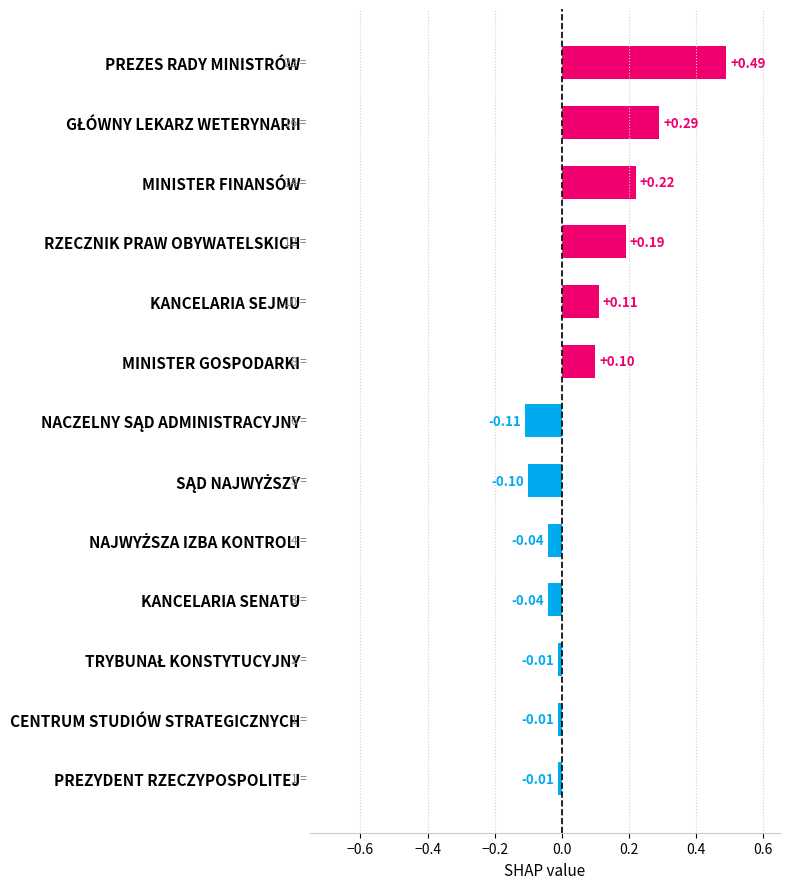

What is the label of the 10th bar from the top?

KANCELARIA SENATU